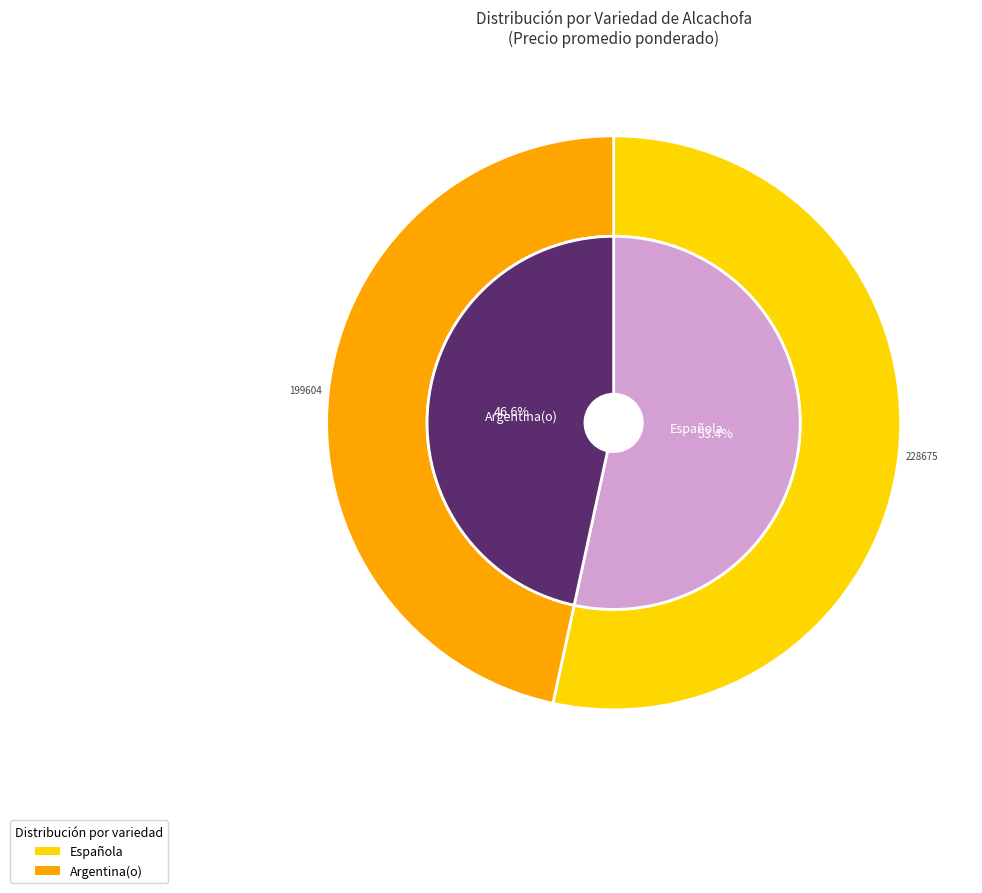

Is there a majority slice in this chart?

No